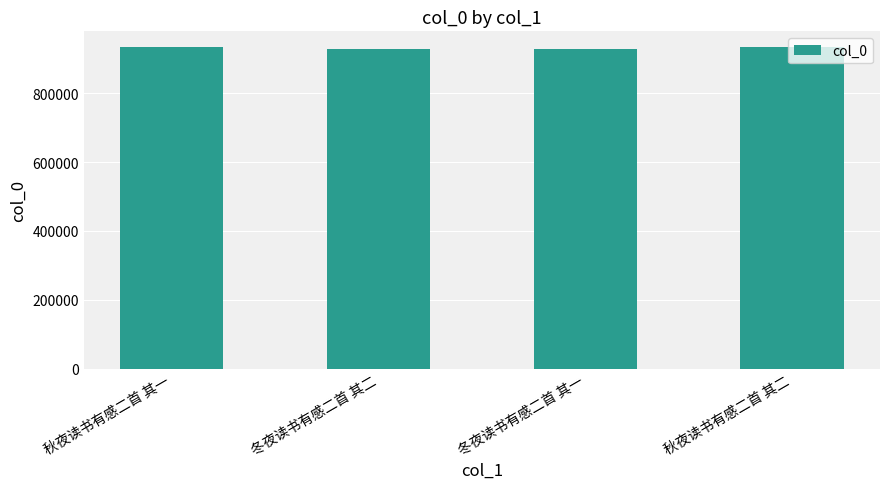

What is the average value?

930927